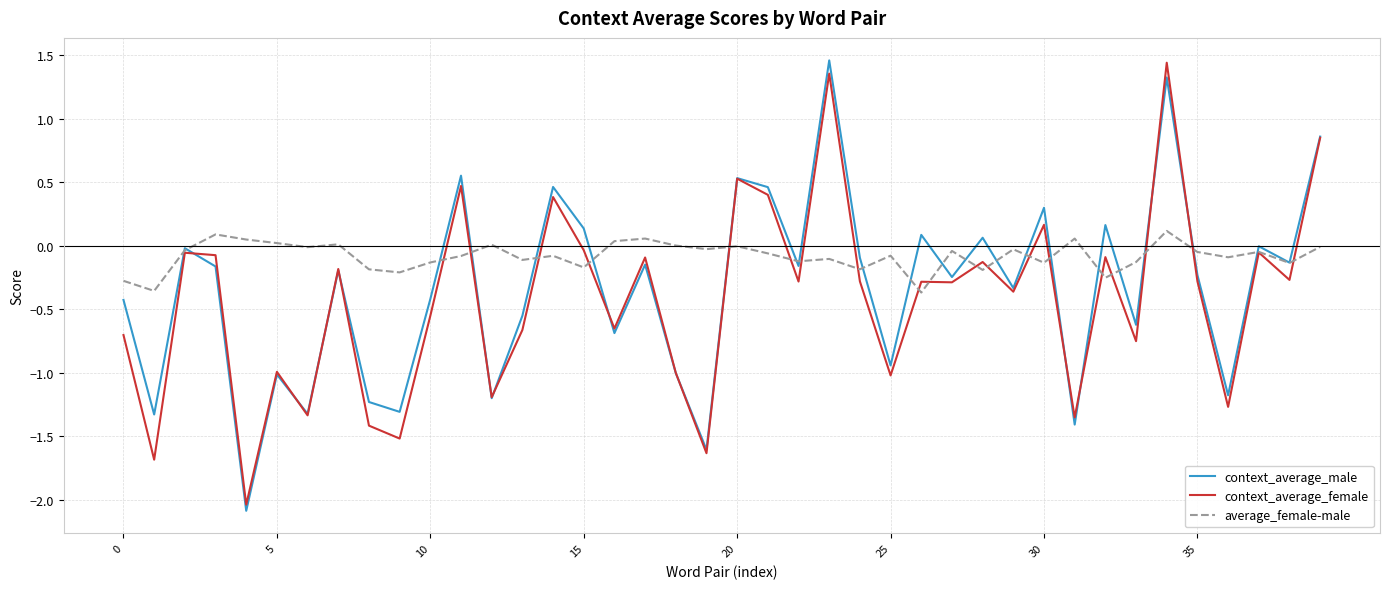

How many lines are shown in the chart?

3